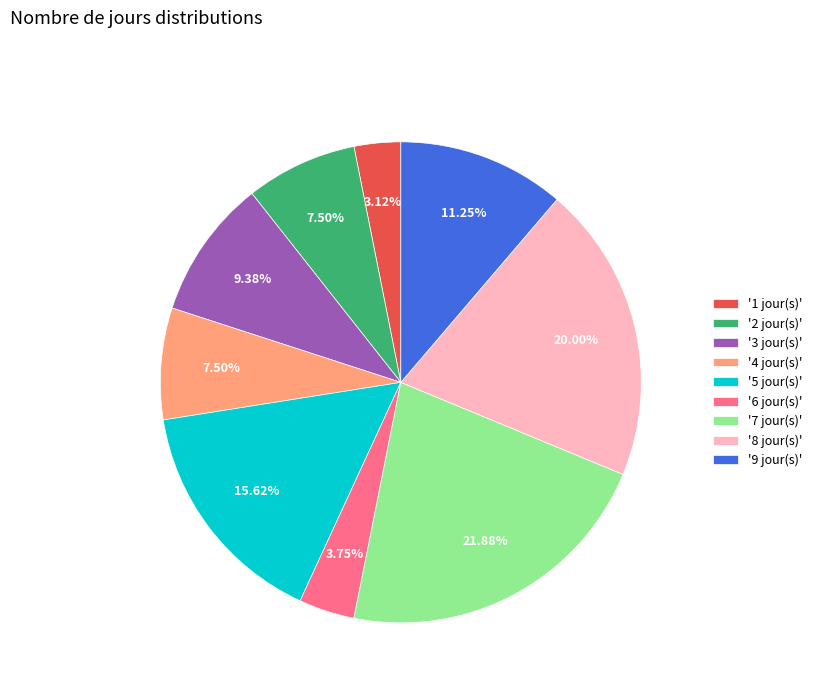

To the nearest percent, what is the average slice percentage?

11%